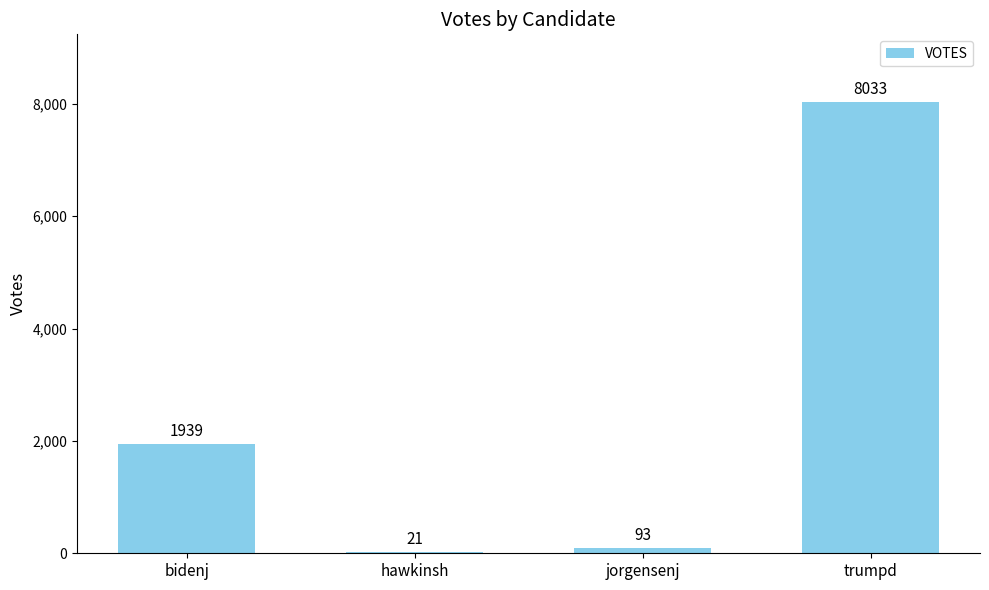

Are the bars horizontal?

No